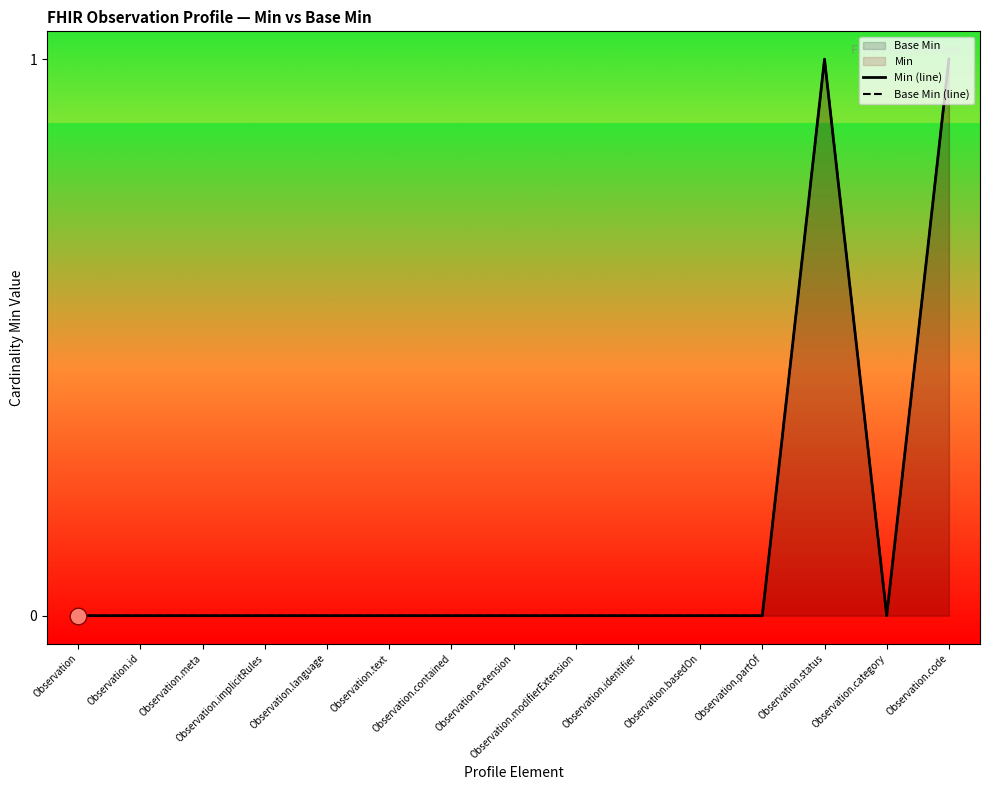

Rank the series at Observation from highest to lowest value.

Min (line), Base Min (line)